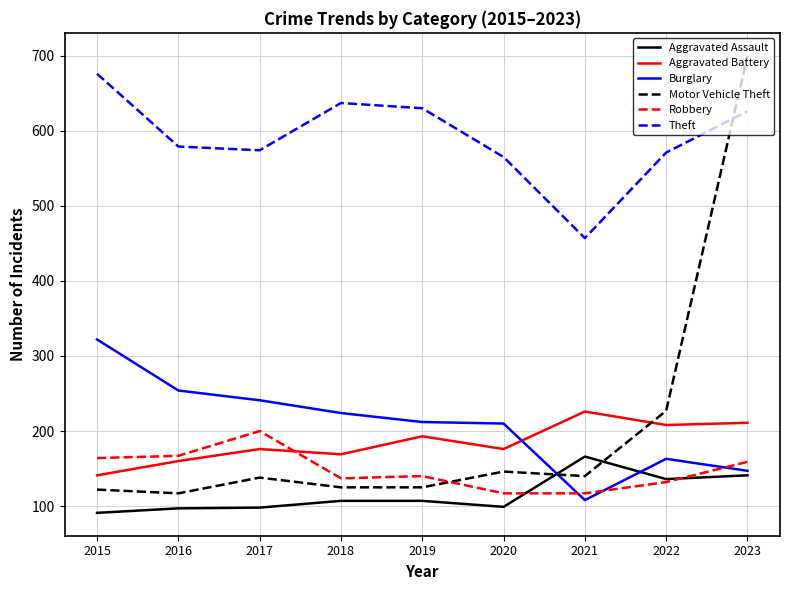

How many lines are shown in the chart?

6